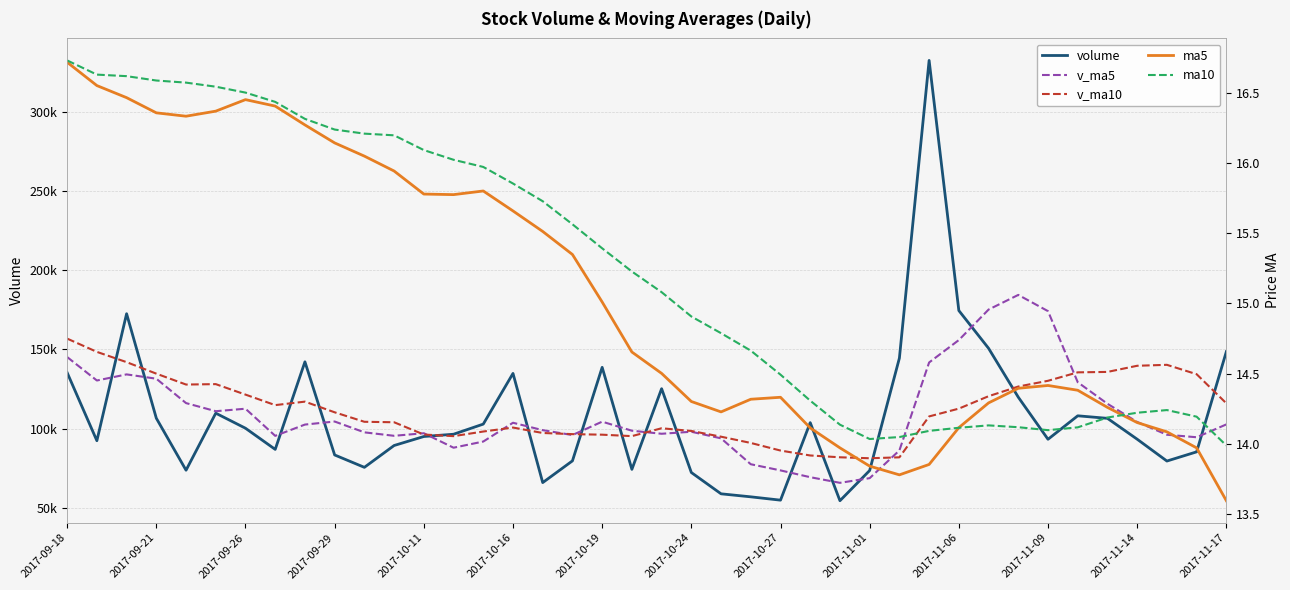

Is it true that volume equals 146209.0 at 2017-10-11?

False